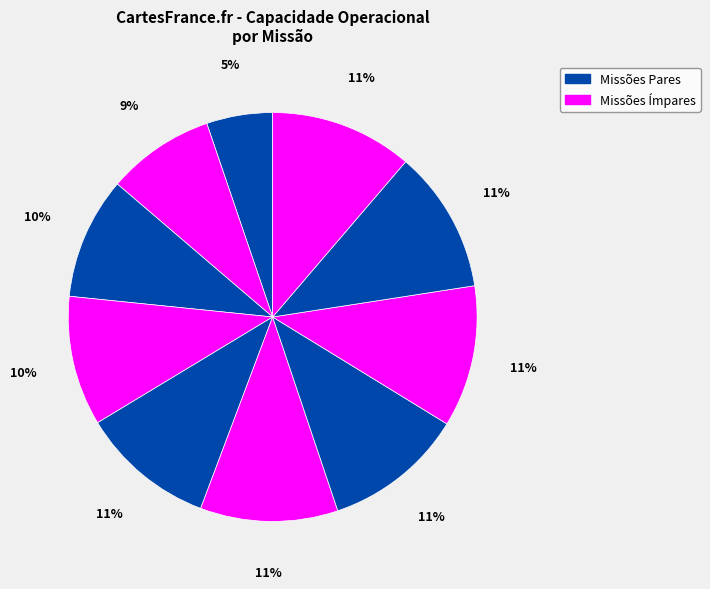

How many segments does this pie chart have?

10